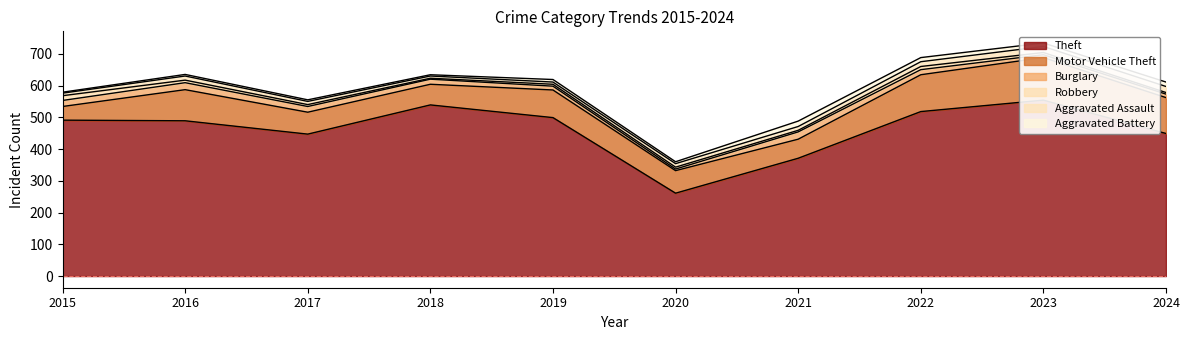

What is the difference between the maximum and minimum values in the Burglary series?

18